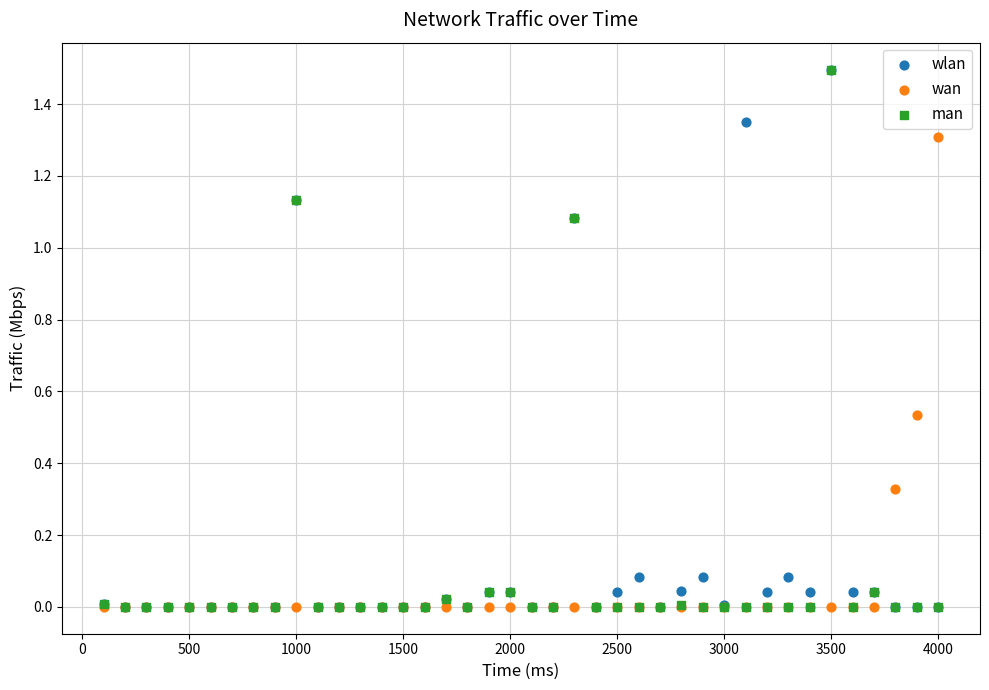

What are all the series names shown in the legend?

wlan, wan, man